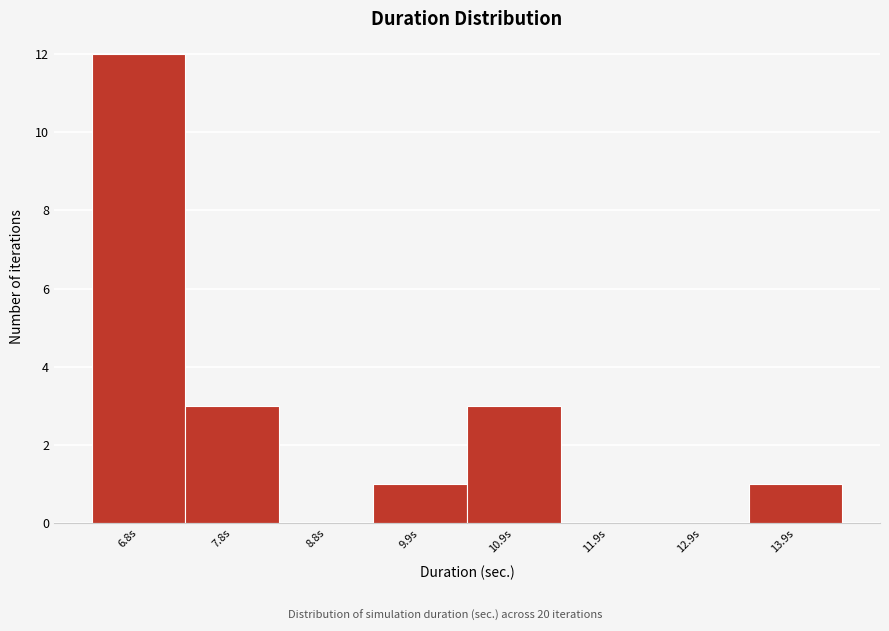

Reading left to right, list all the values displayed in this chart.

6.8s=12	7.8s=3	8.8s=0	9.9s=1	10.9s=3	11.9s=0	12.9s=0	13.9s=1